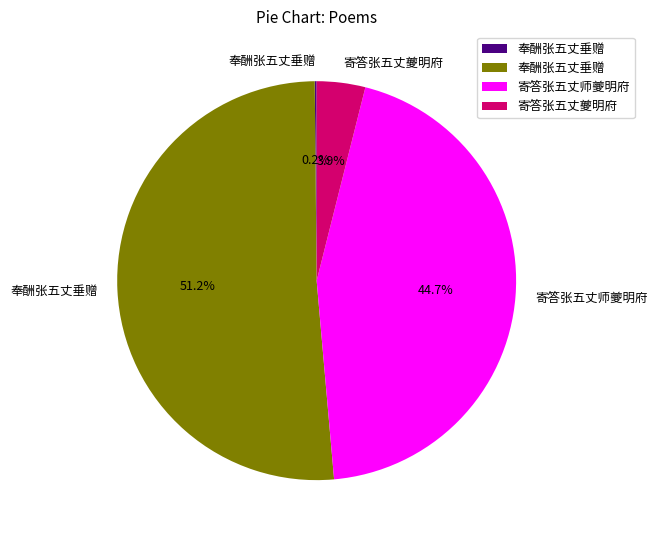

Does any single category account for the majority?

Yes